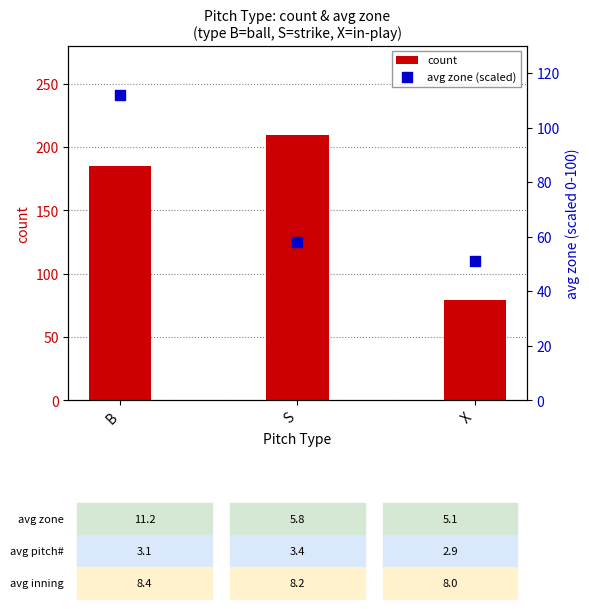

At how many categories does at least one series exceed 200?

1